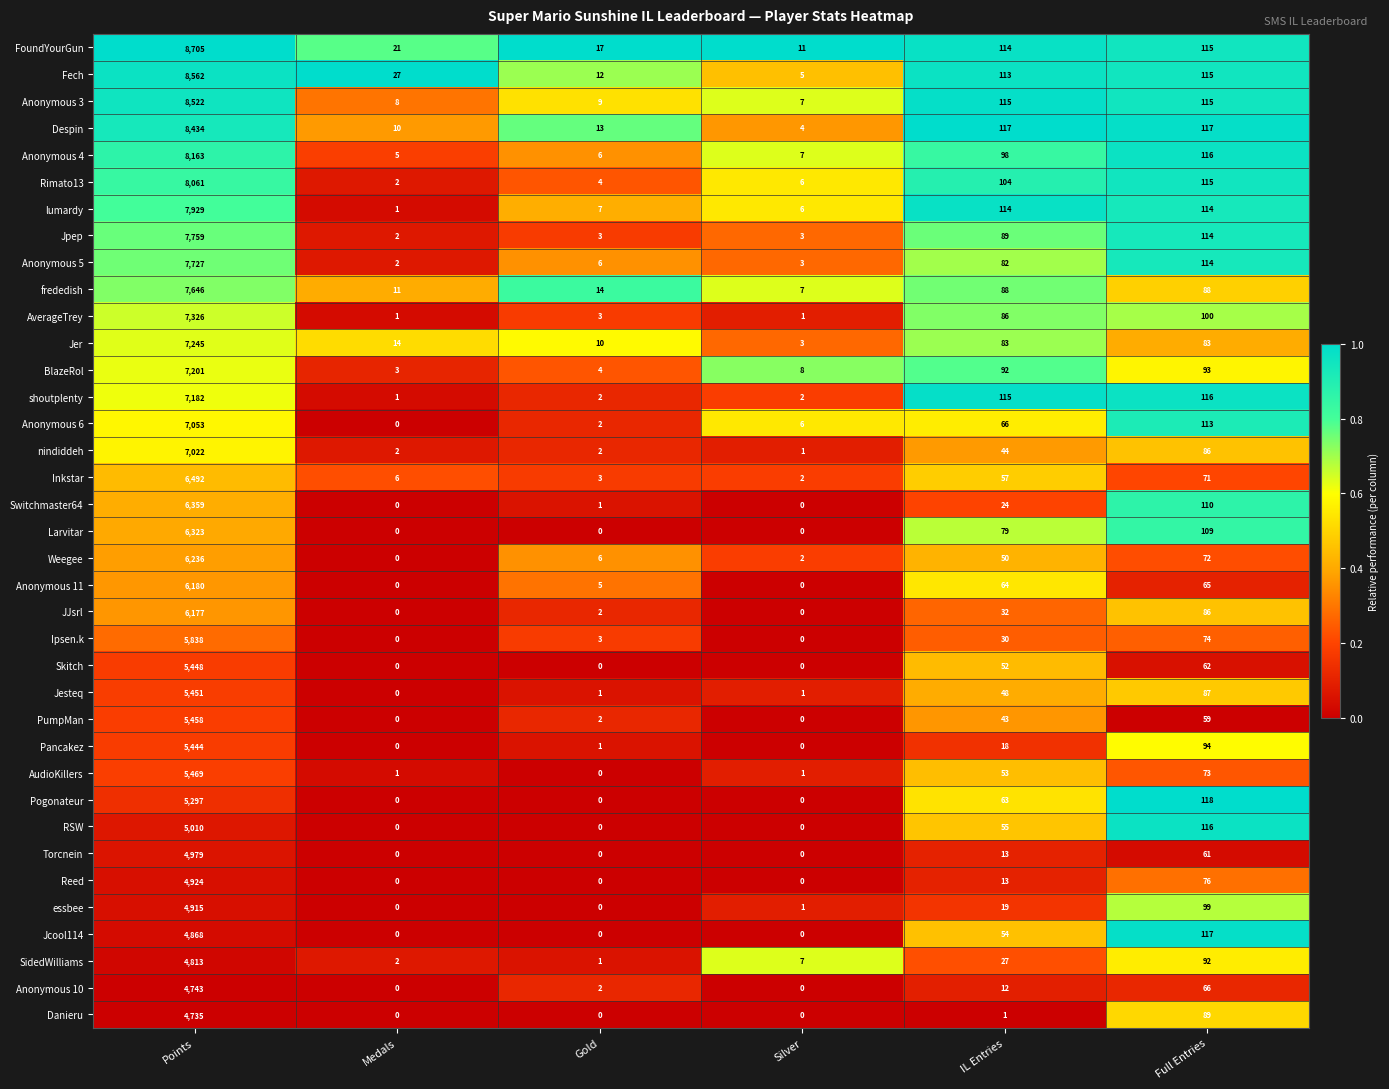

At Points, list the series in order from largest to smallest.

FoundYourGun, Fech, Anonymous 3, Despin, Anonymous 4, Rimato13, lumardy, Jpep, Anonymous 5, frededish, AverageTrey, Jer, BlazeRol, shoutplenty, Anonymous 6, nindiddeh, Inkstar, Switchmaster64, Larvitar, Weegee, Anonymous 11, JJsrl, Ipsen.k, AudioKillers, PumpMan, Jesteq, Skitch, Pancakez, Pogonateur, RSW, Torcnein, Reed, essbee, Jcool114, SidedWilliams, Anonymous 10, Danieru